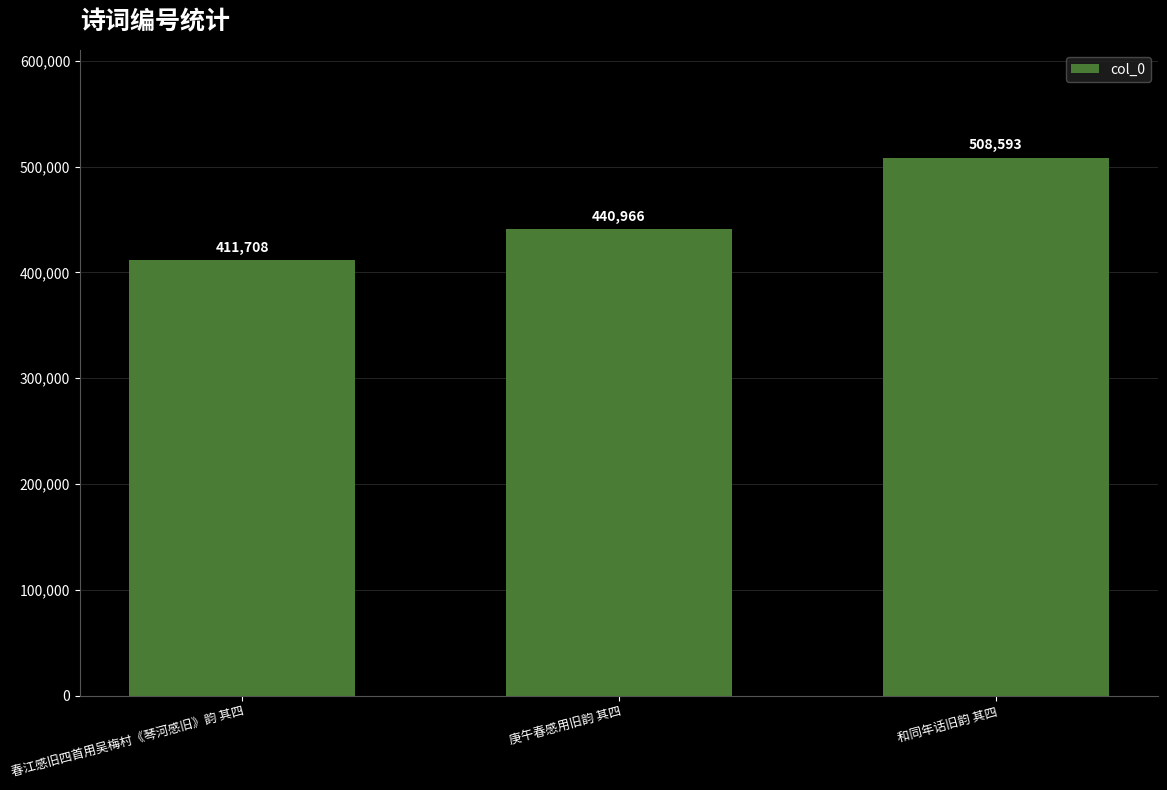

What is the label of the 2nd bar from the right?

庚午春感用旧韵 其四